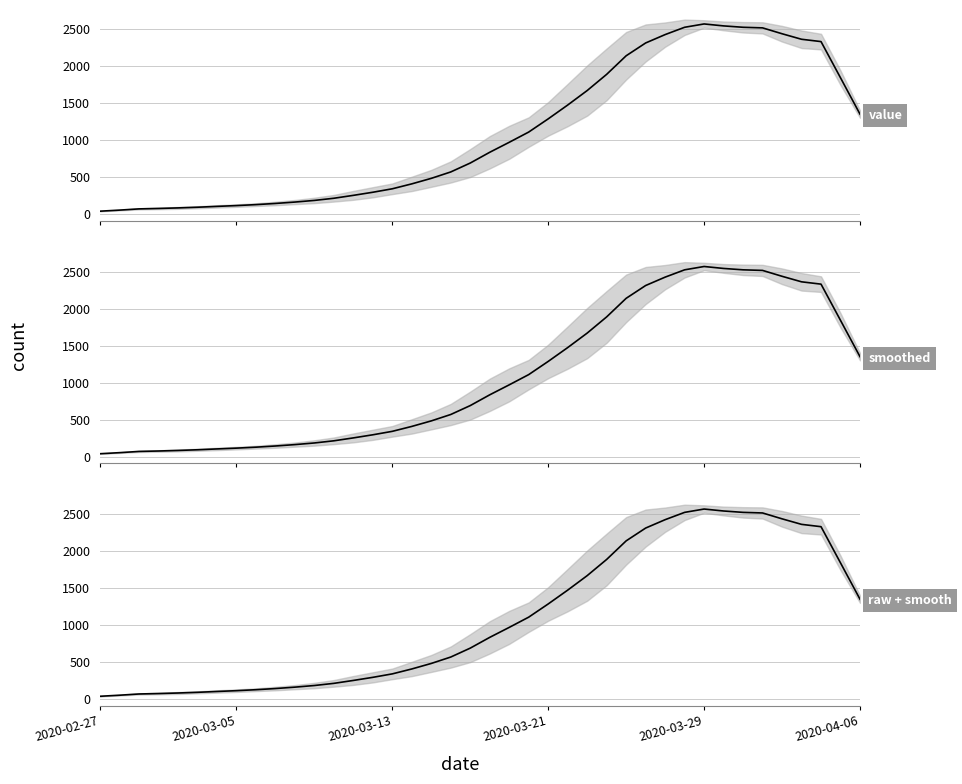

How many data points does each series have?

40